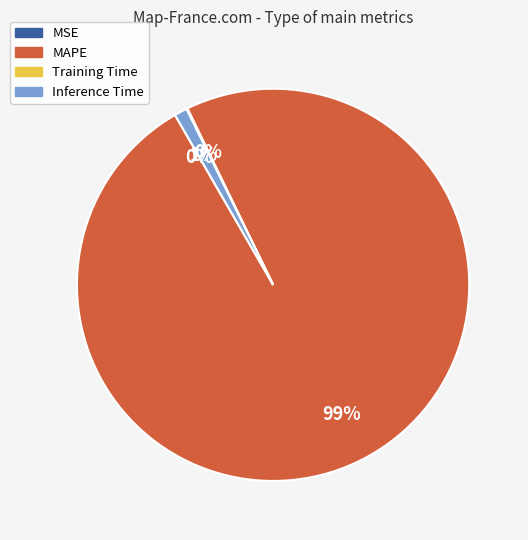

Is the sum of Inference Time and MAPE greater than half?

Yes